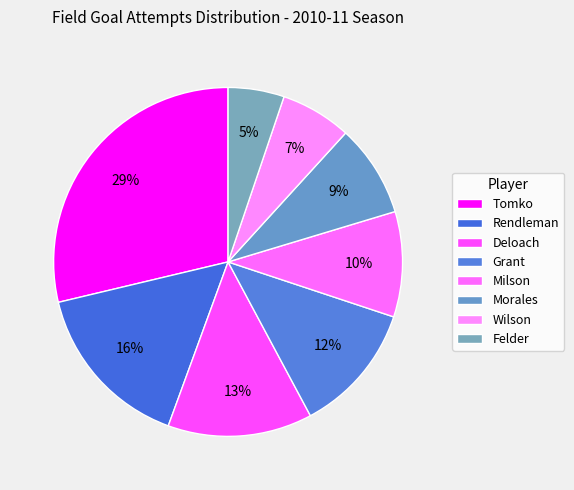

How many segments does this pie chart have?

8